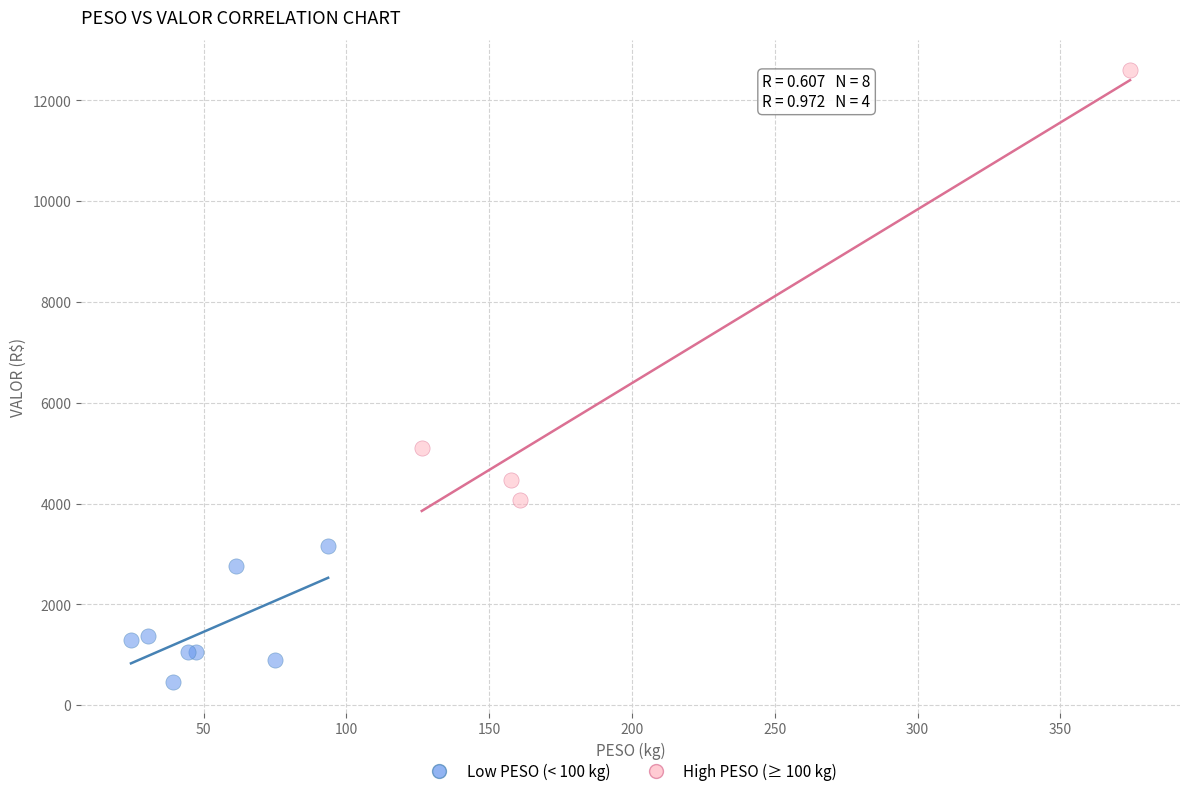

Which series reaches the minimum Y coordinate?

Low PESO (< 100 kg)